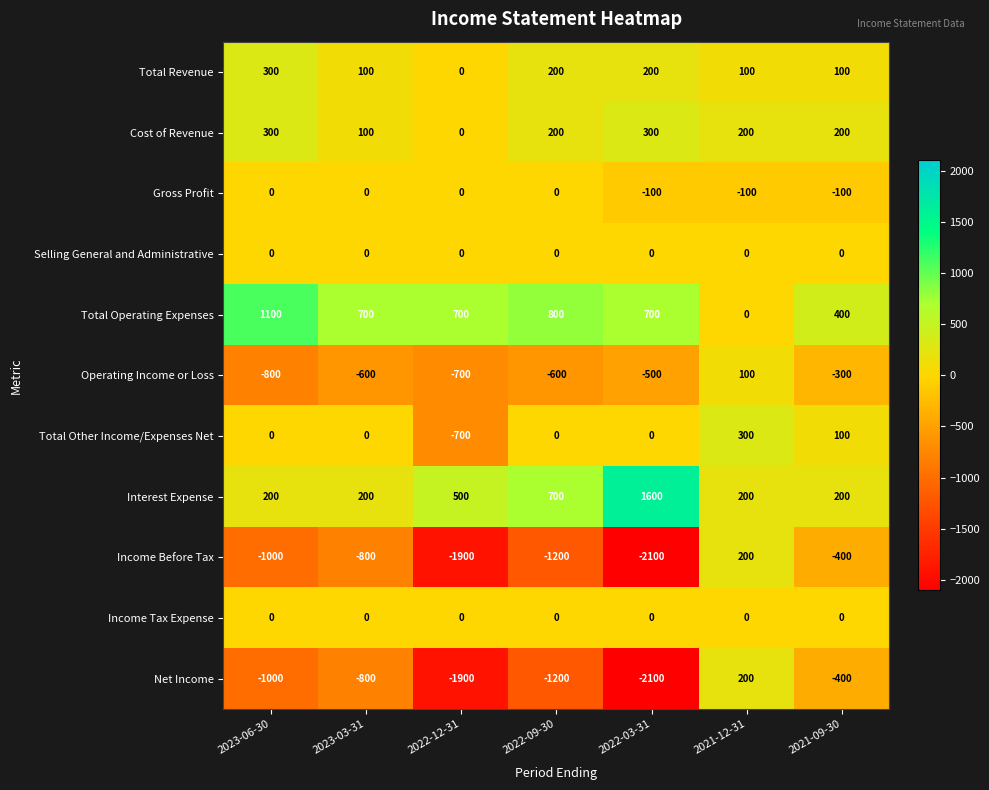

The Cost of Revenue series shows 200 at 2021-09-30. True or false?

True